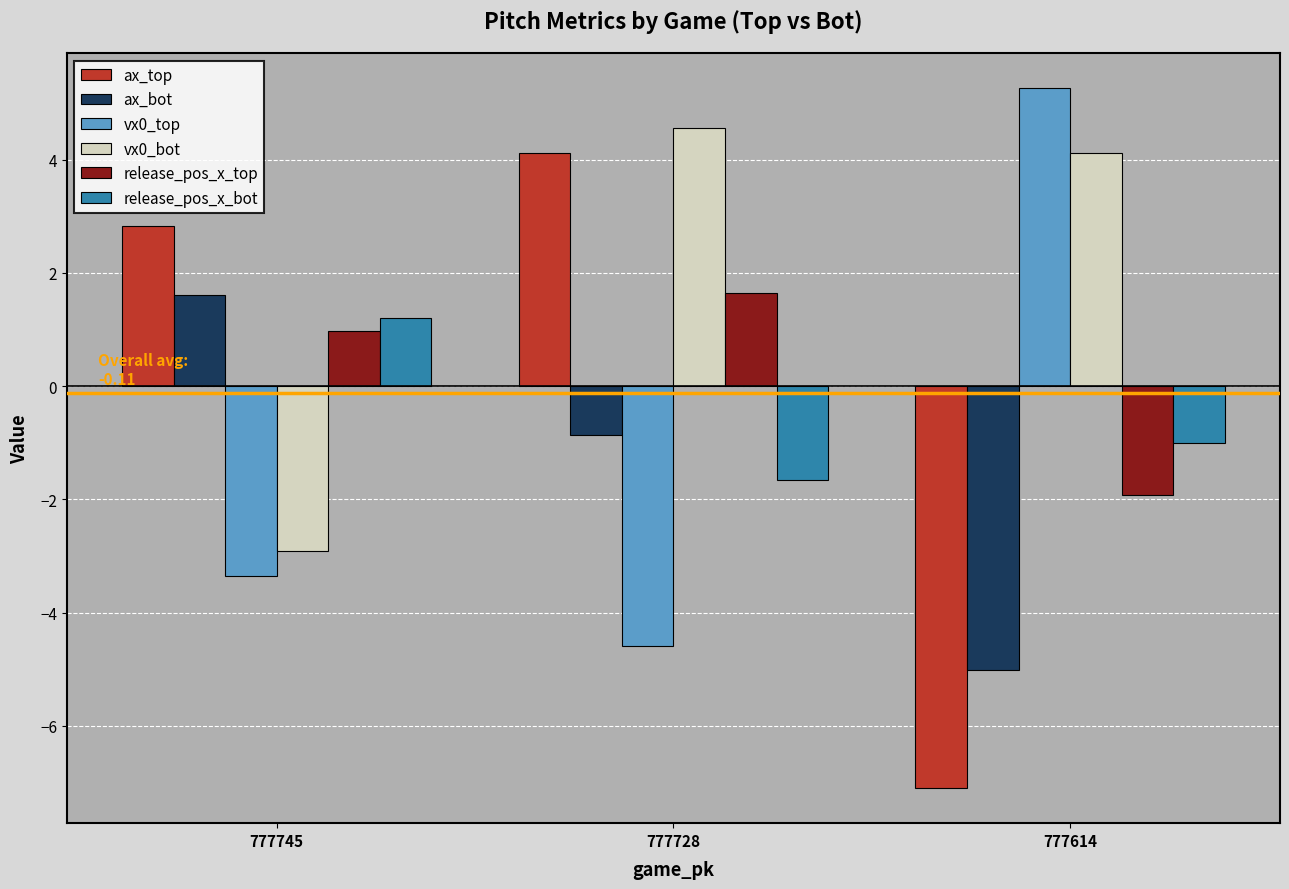

What is the minimum value for vx0_top?

-4.6